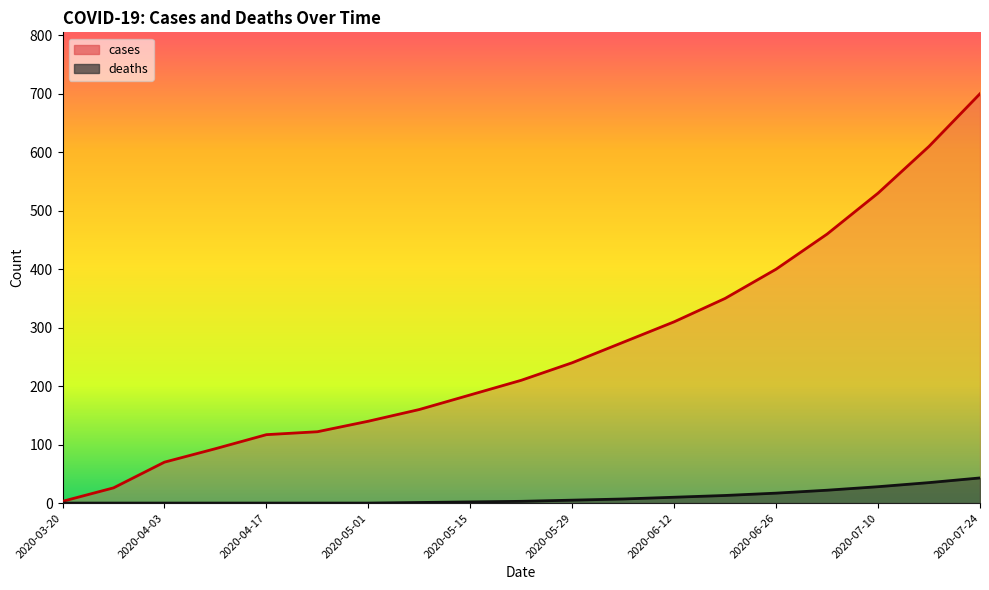

The cases series shows 400 at 2020-06-26. True or false?

True